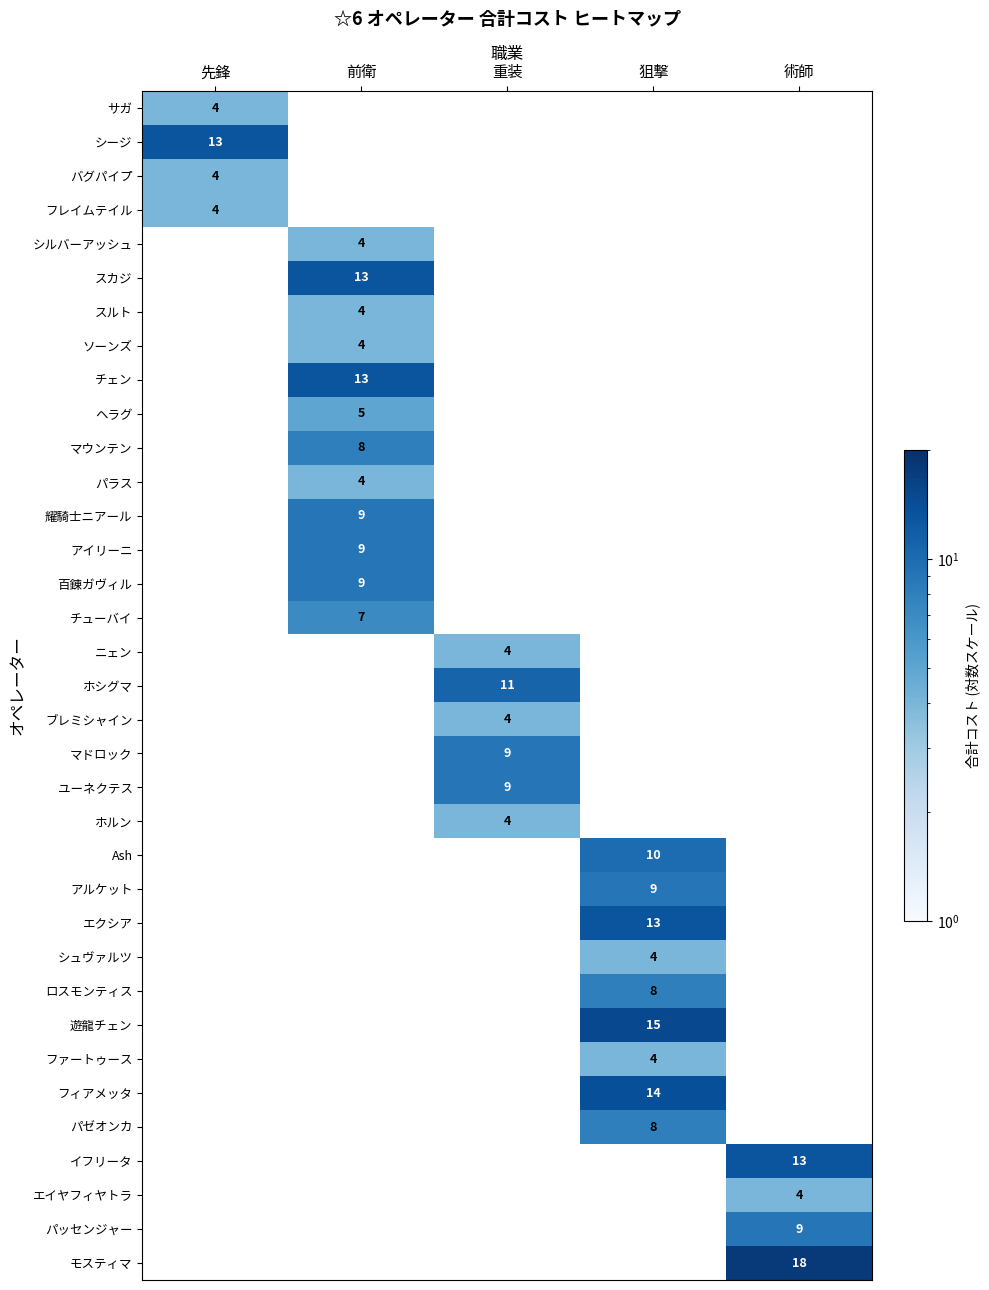

What is the spread (max minus min) of values at 先鋒?

9.0